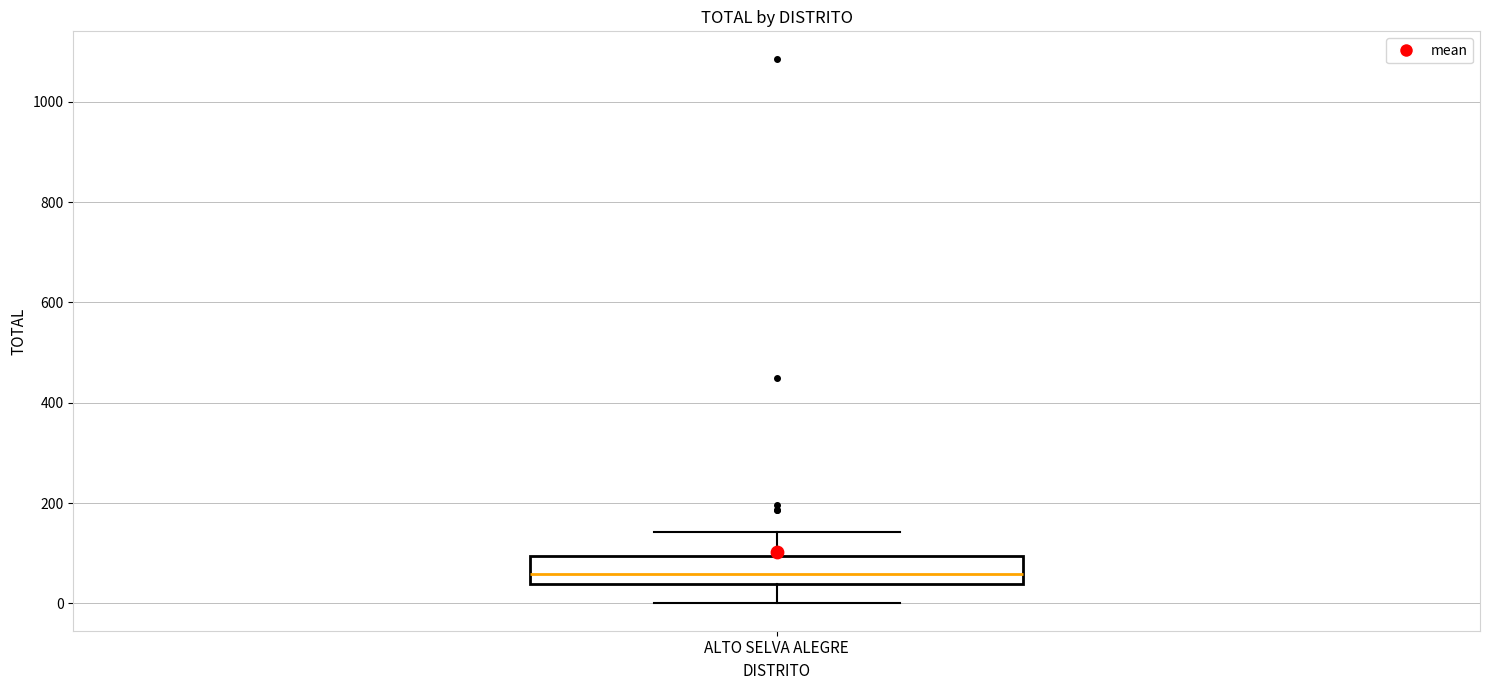

Where is the upper edge of the box for ALTO SELVA ALEGRE on the y-axis? The values are not printed on the chart, so give them approximately, as read against the axis.

100